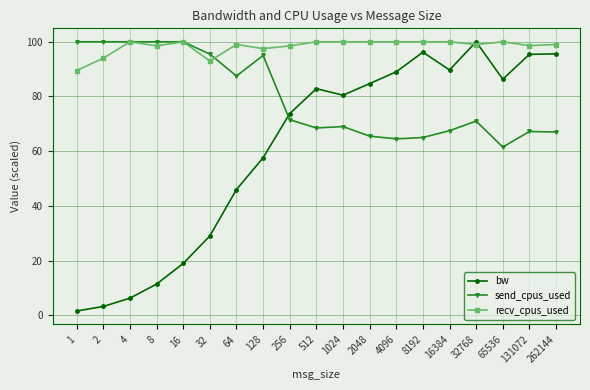

After their last crossing, which series has the higher values: recv_cpus_used or send_cpus_used?

recv_cpus_used